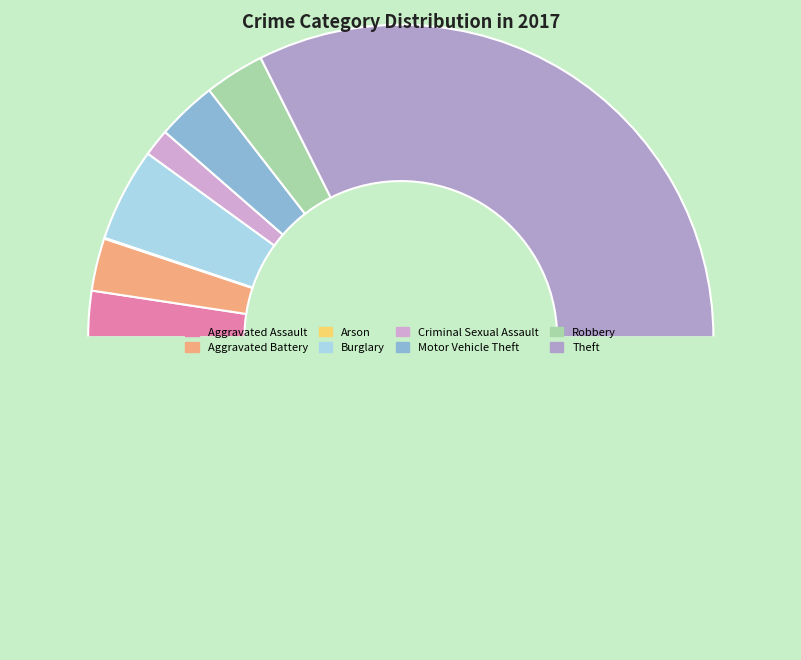

Is there any slice that represents more than half of the pie?

Yes